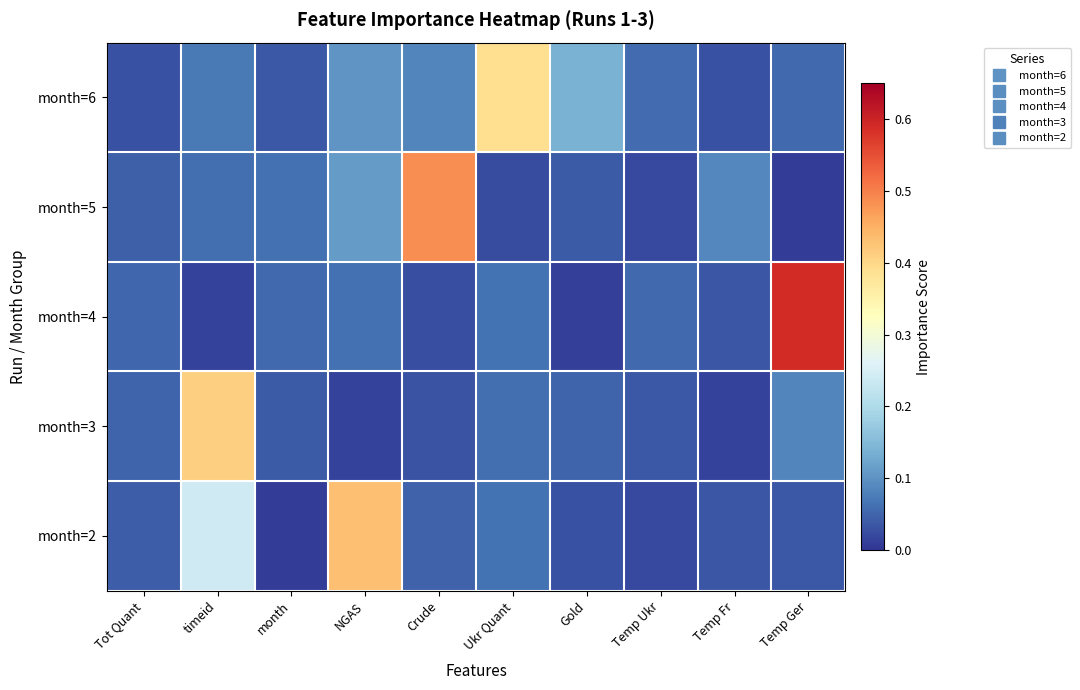

Which category has the lowest value across all series?

Temp Ger